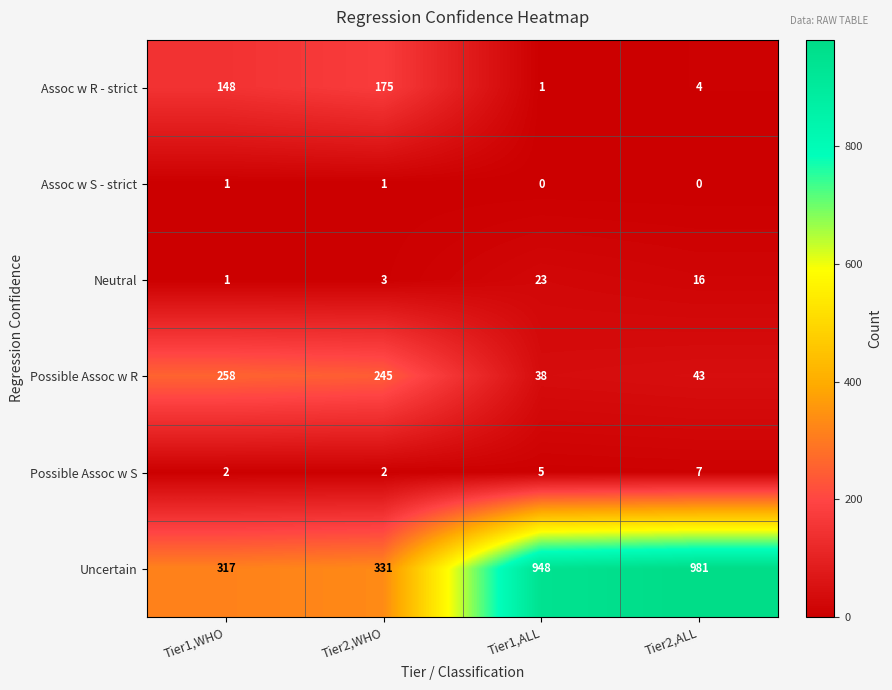

What is the difference between the maximum and minimum values in the Uncertain series?

664